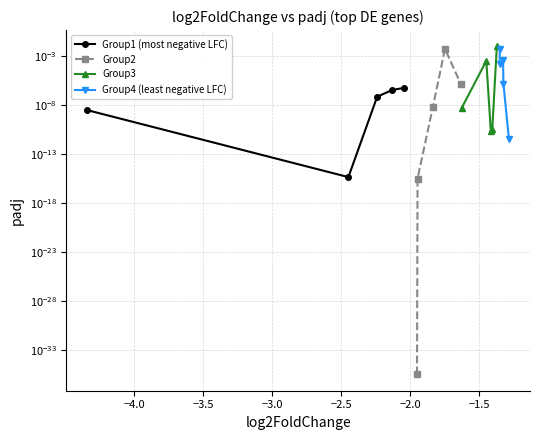

How many times do Group1 (most negative LFC) and Group4 (least negative LFC) cross each other?

1